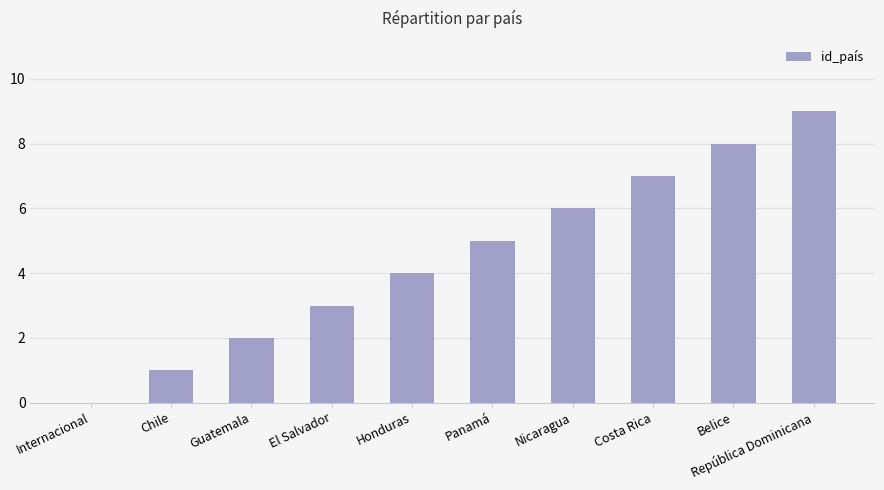

What is the sum of all values?

45